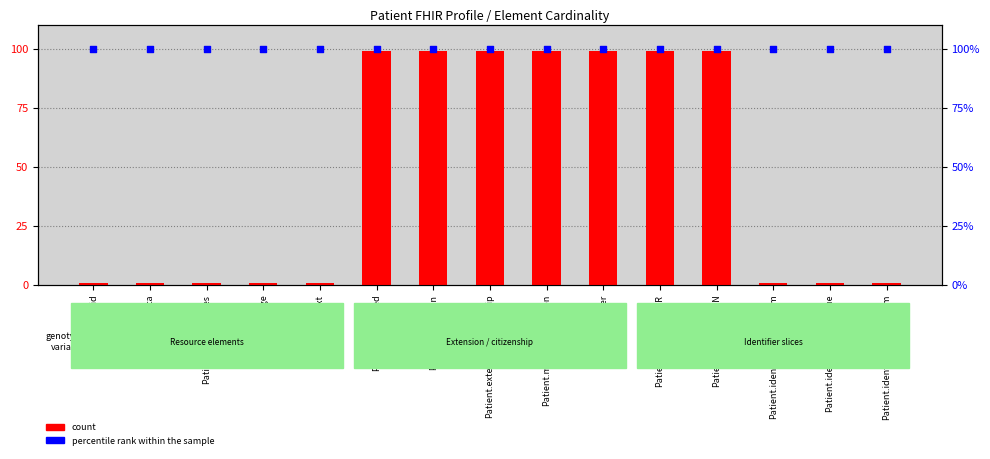

Which series reaches the maximum Y coordinate?

percentile rank within the sample